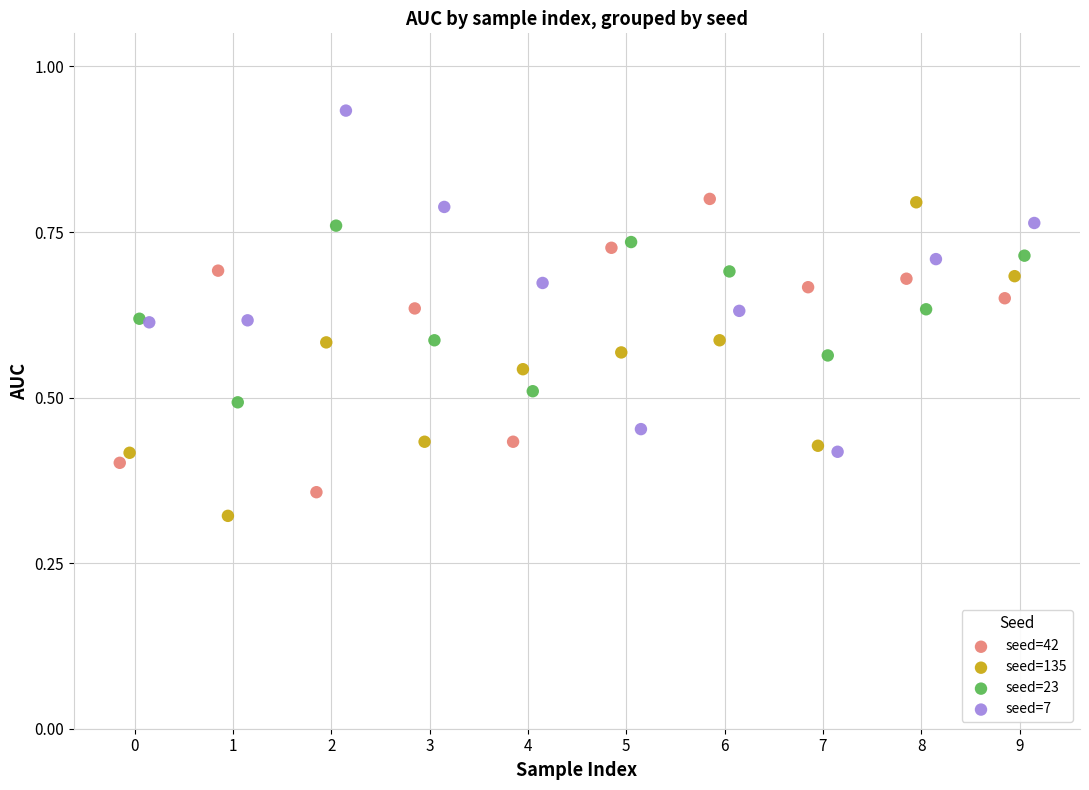

What are all the series names shown in the legend?

seed=42, seed=135, seed=23, seed=7